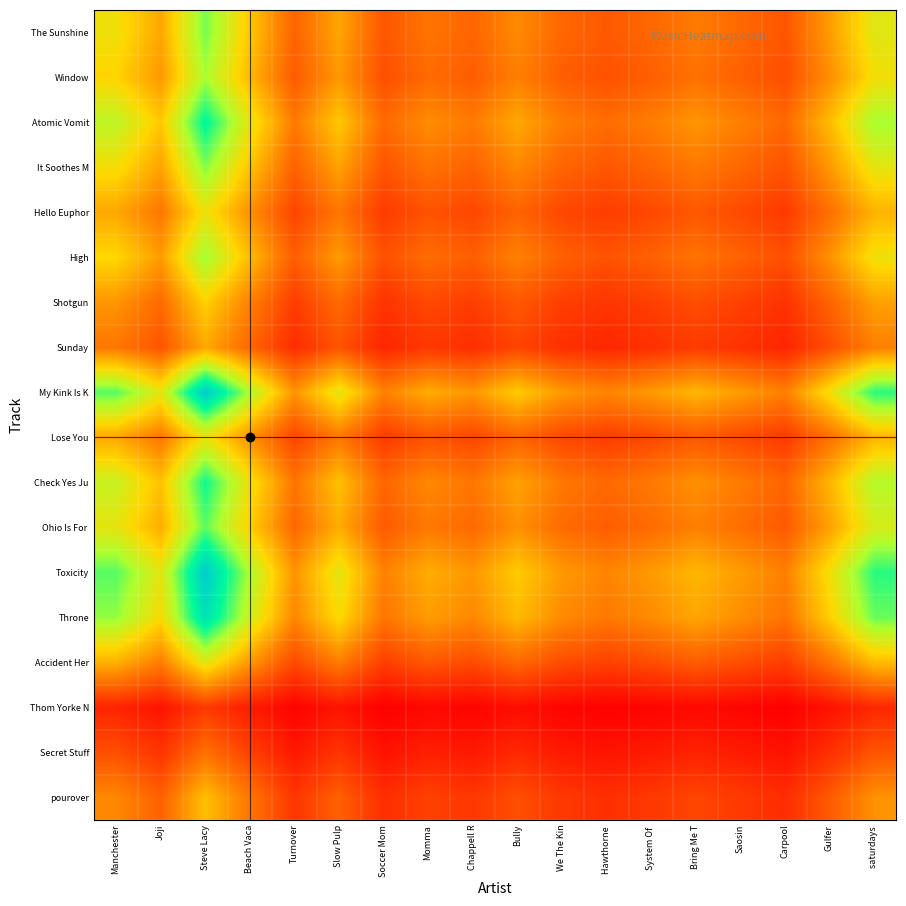

What is the minimum value shown in the chart?

6.7